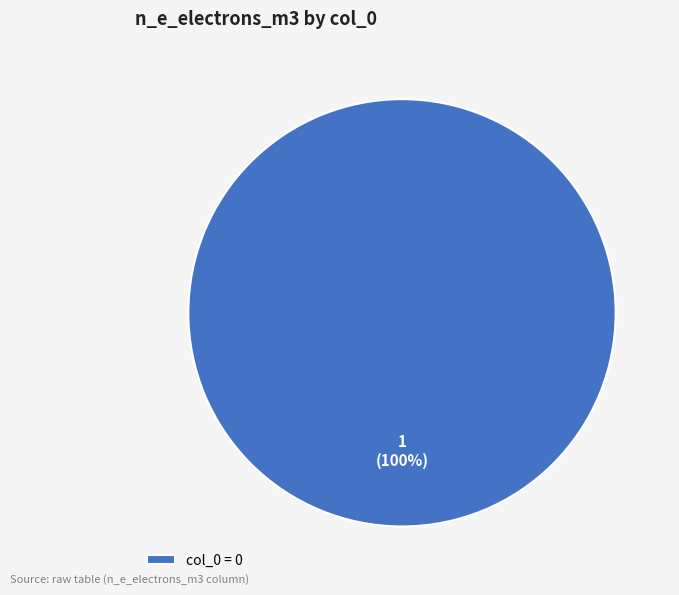

Count the number of slices in the pie.

1